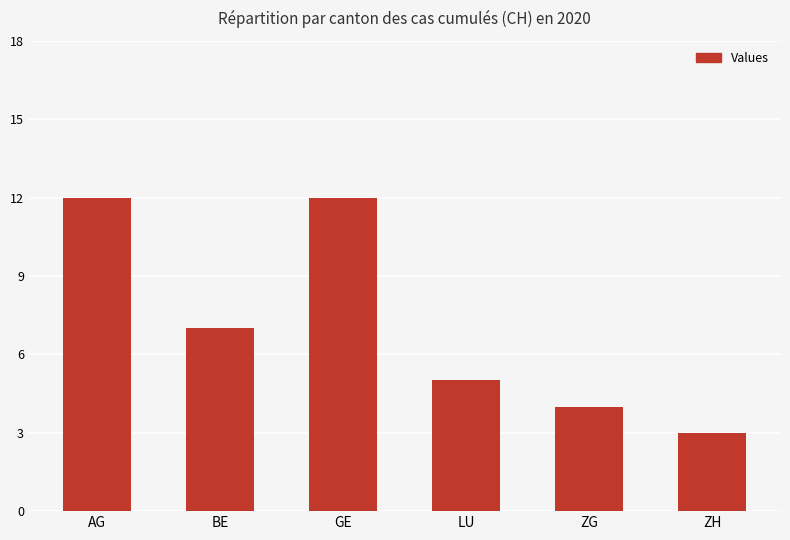

What is the greatest value displayed?

12